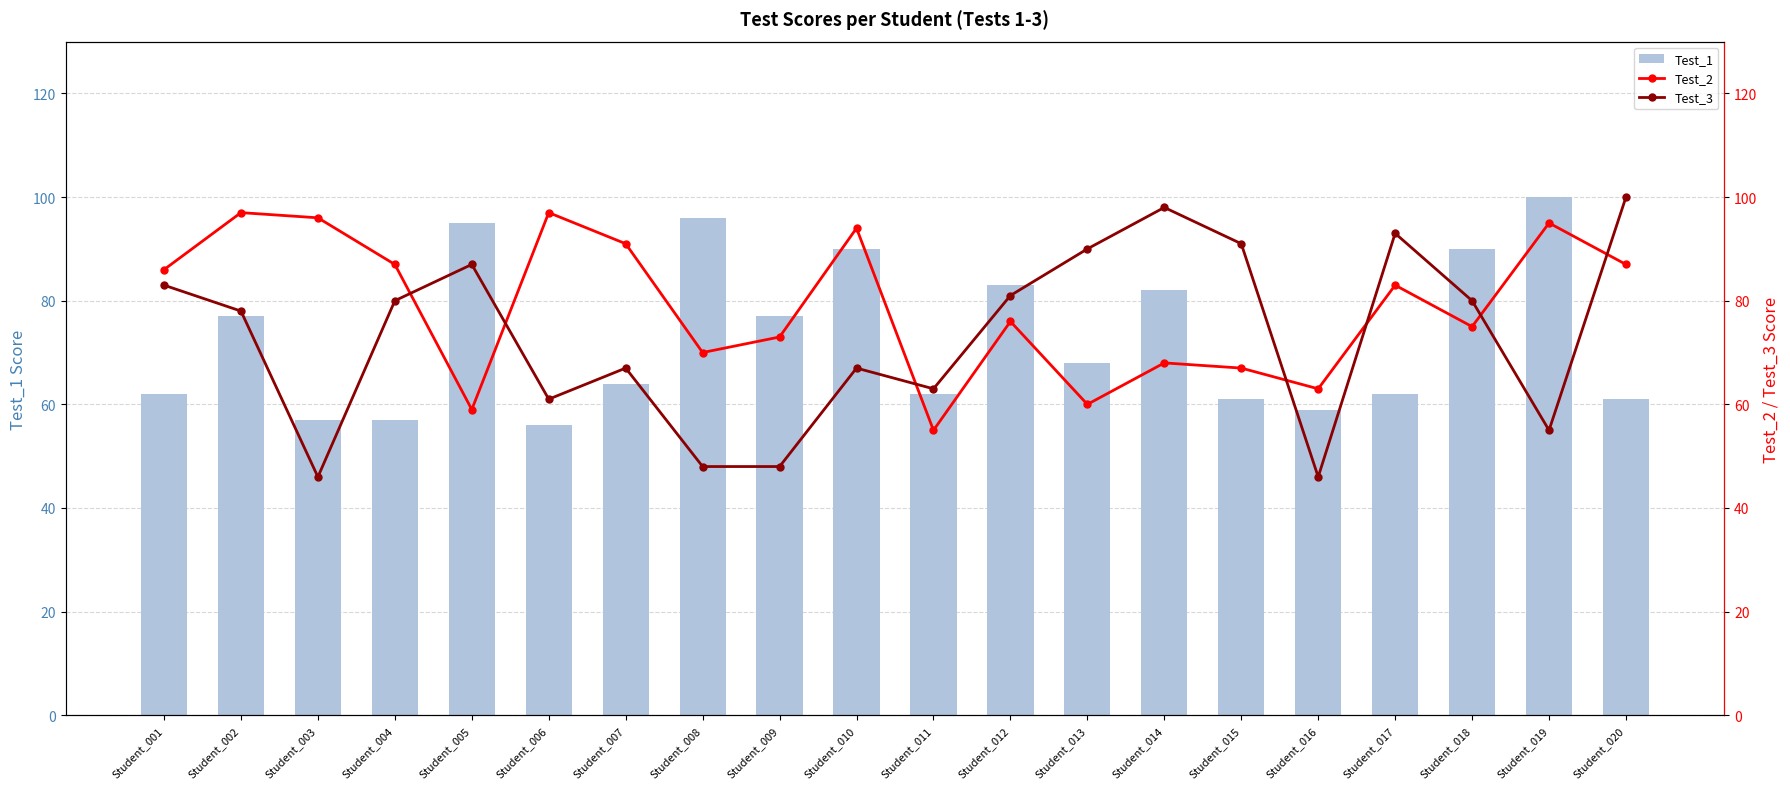

Count the number of data series in this chart.

3